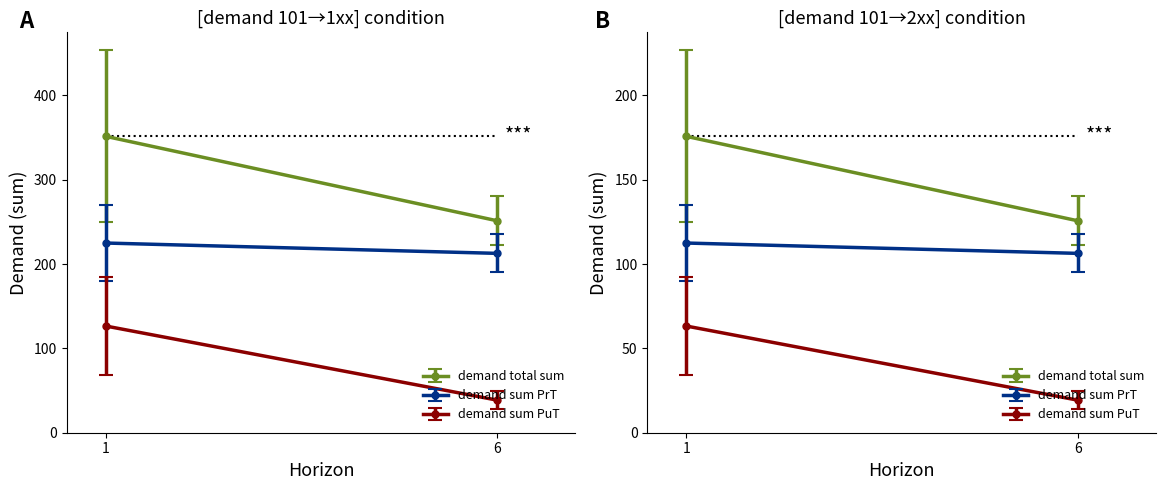

Is it true that demand sum PuT equals 41.8 at 101-203?

False